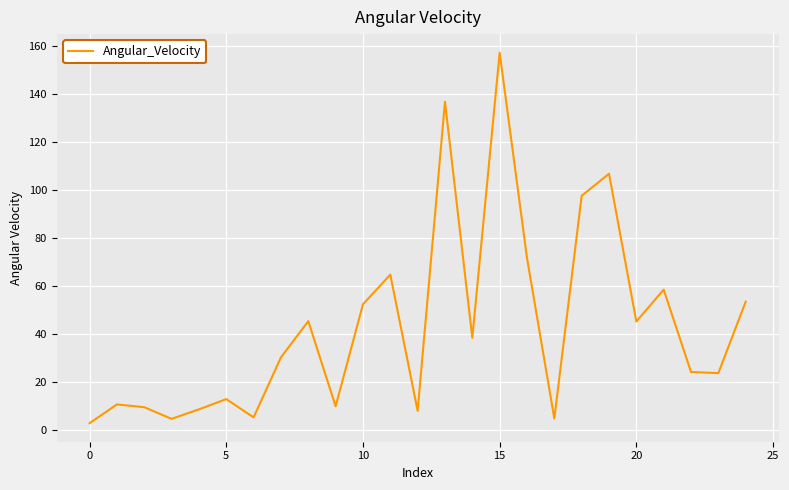

What is the greatest value displayed?

157.4